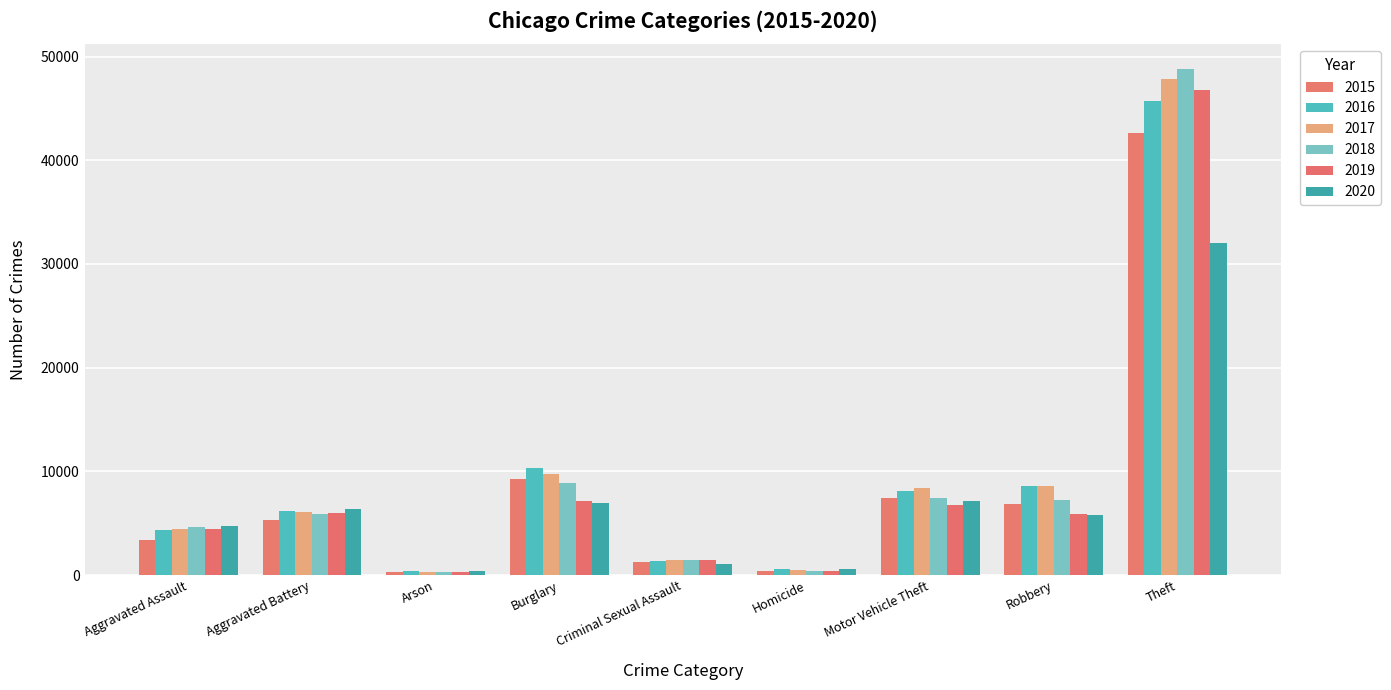

At which category does the chart reach its peak across all series?

Theft